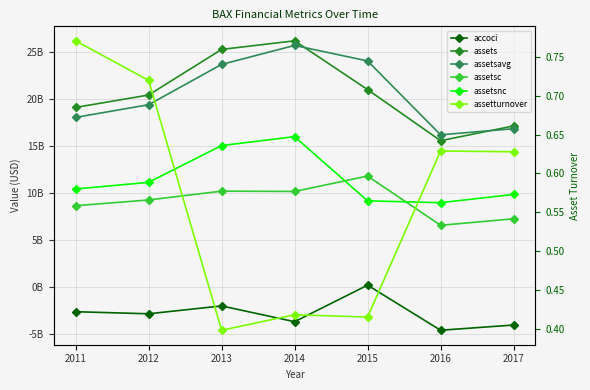

What is the value of the assetsnc point at the 3rd from the left?

15029000000.0